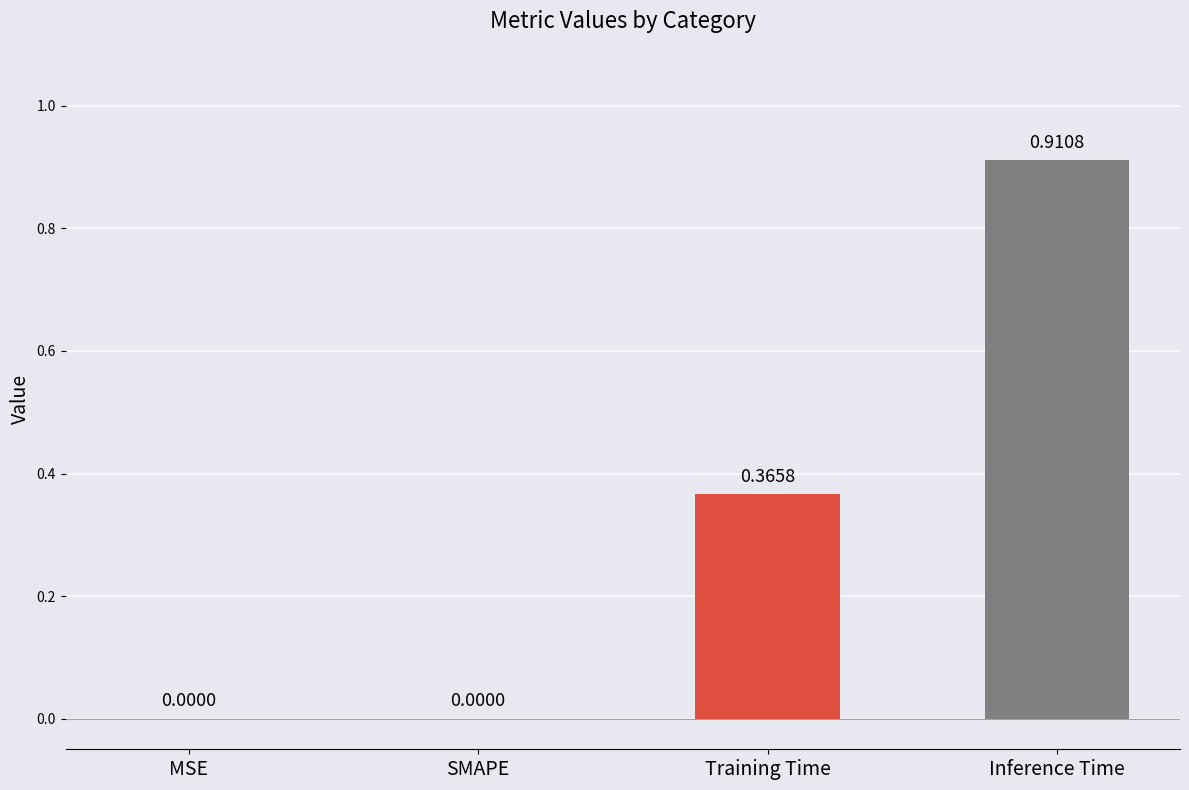

Which category has the highest value across all series?

Inference Time